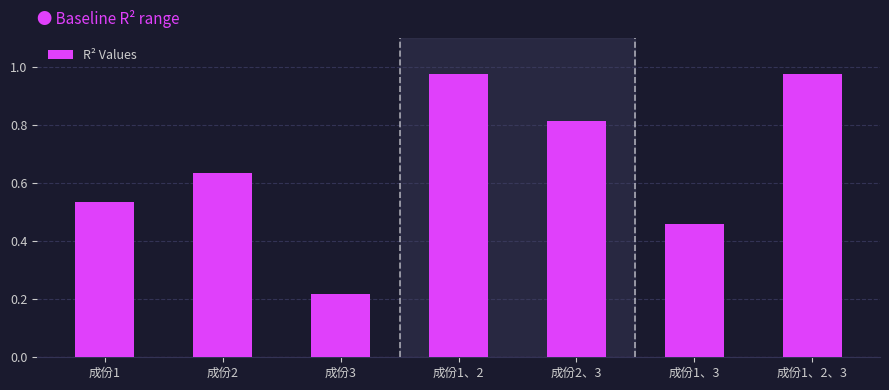

Where is the data nearest to the value 0?

成份3